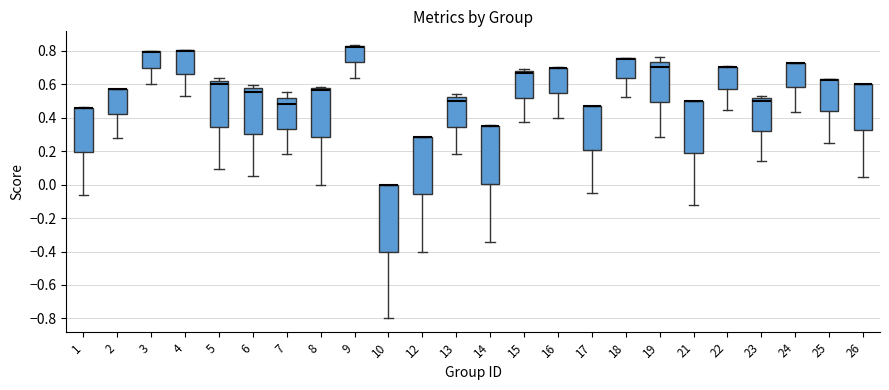

Where is the upper edge of the box at x = 9 on the y-axis? The values are not printed on the chart, so give them approximately, as read against the axis.

0.82